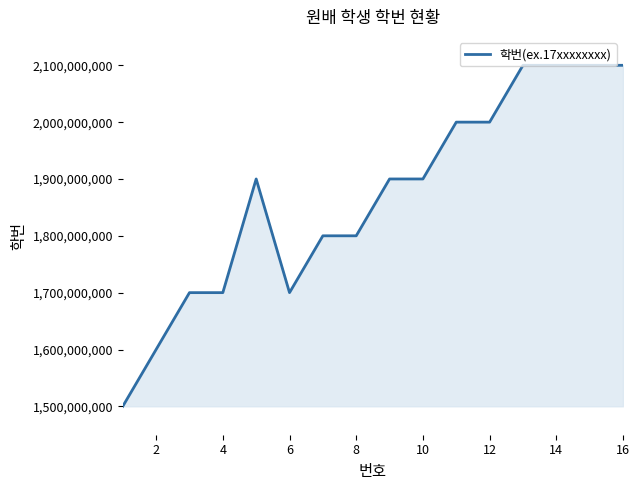

What is the difference between the maximum and minimum values?

600000018